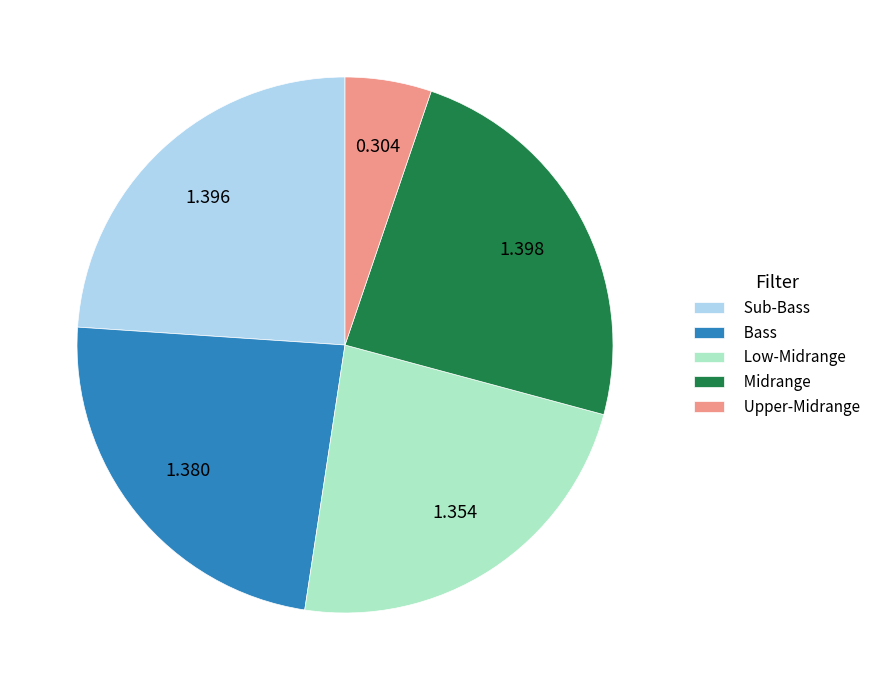

The Upper-Midrange slice represents 1% of the pie. True or false?

False